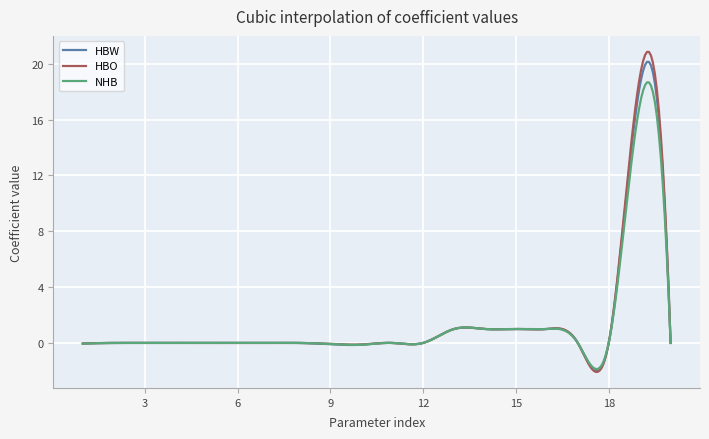

What are all the series names shown in the legend?

HBW, HBO, NHB